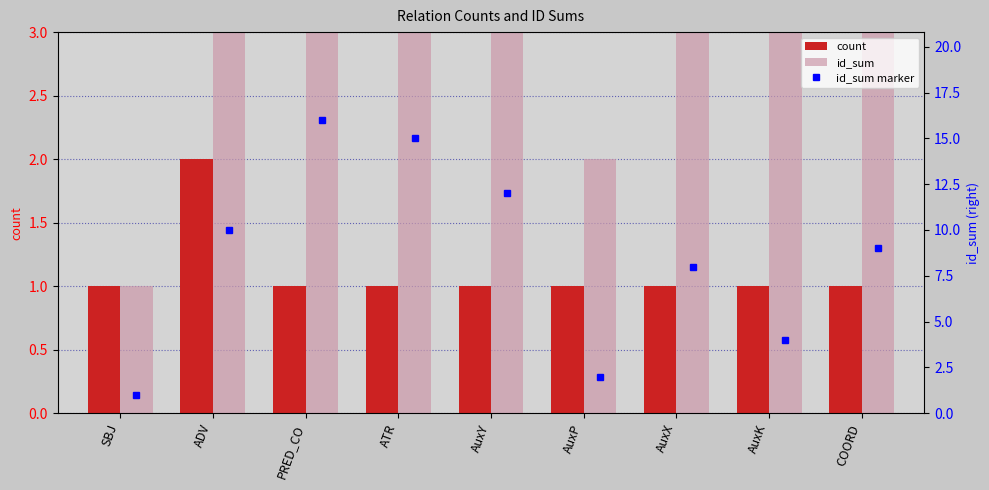

How many data points does each series have?

9